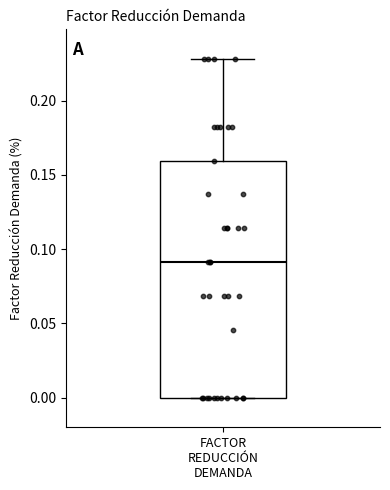

Read this box plot against the y-axis: the position of the median line, the range covered by the box, and the ends of both whiskers. The values are not printed on the chart, so give them approximately, as read against the axis.

median 0.09, box 0.00 to 0.16, whiskers 0.00 to 0.23